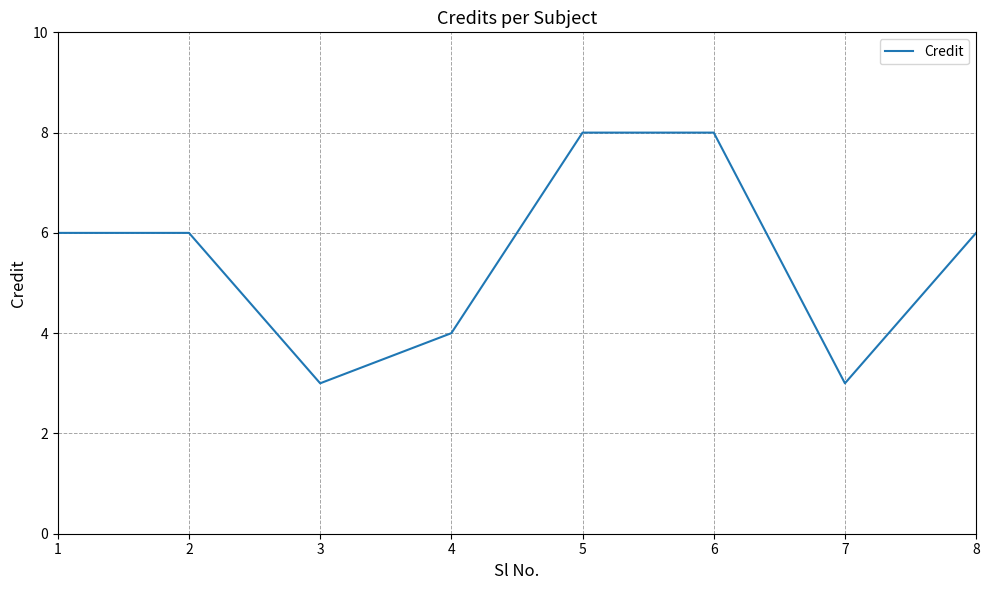

Is it true that the value at 2 is 6?

True